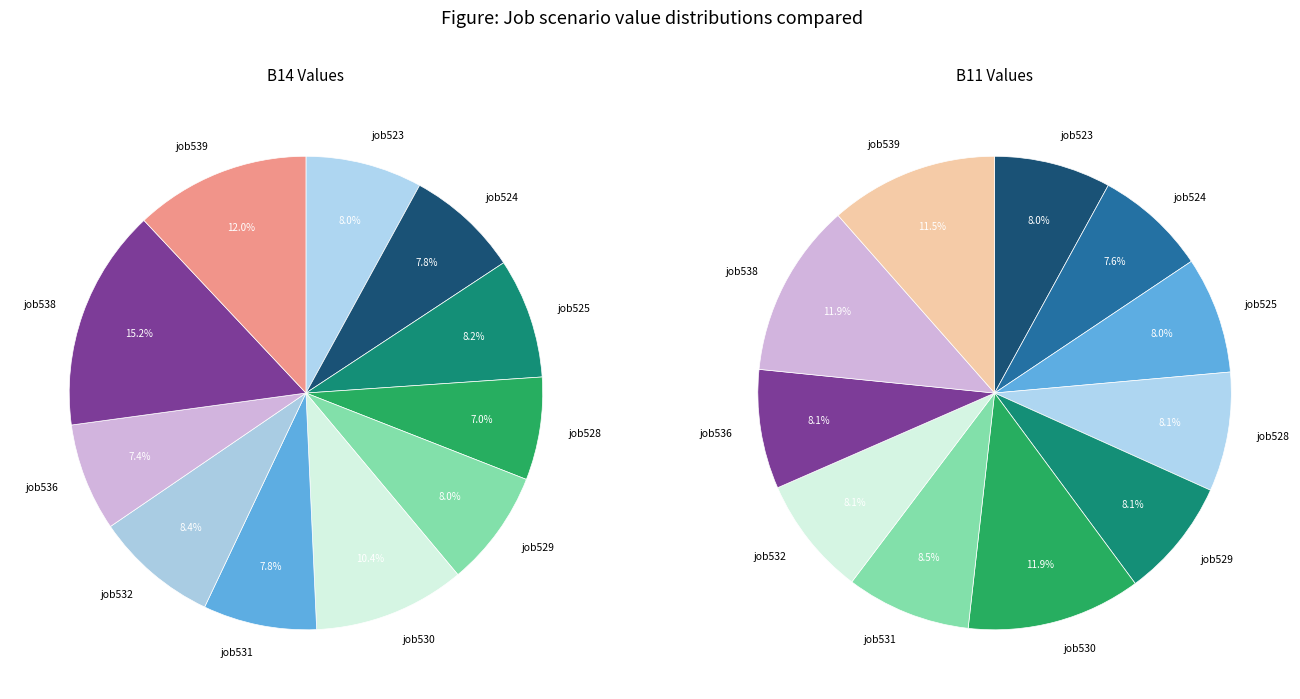

Is there any slice that represents more than half of the pie?

No